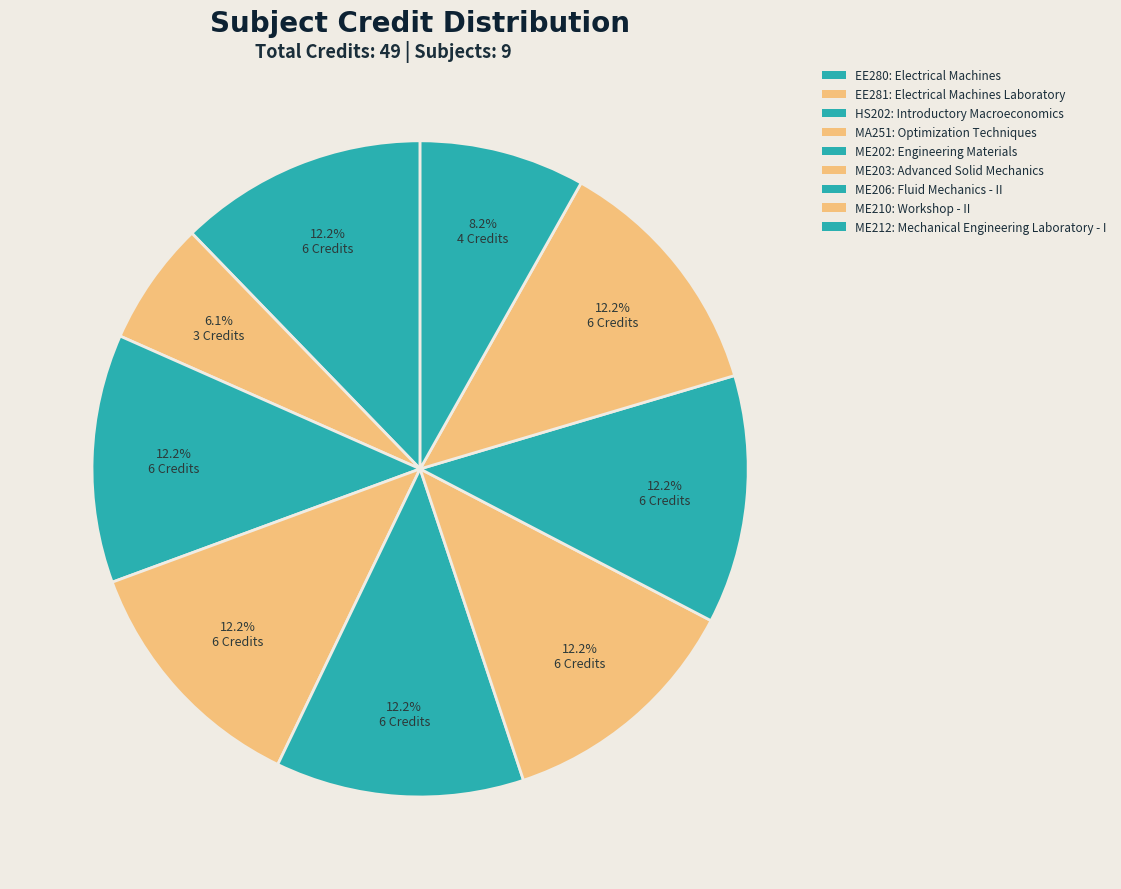

What is the ratio of the value at ME210 to the value at ME212?

1.5